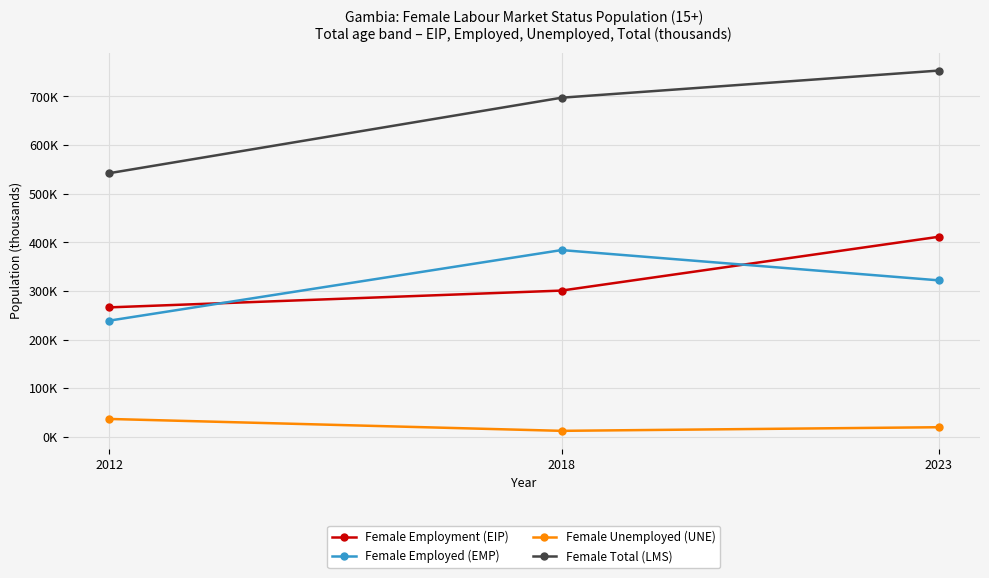

What is the greatest value displayed?

753.2